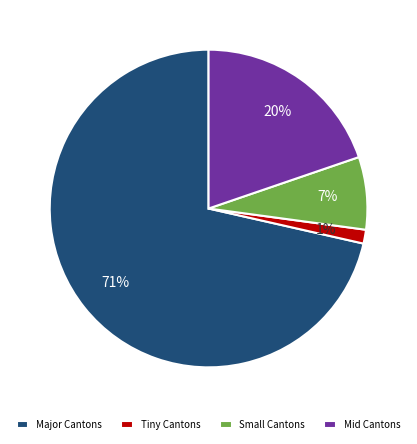

Which category has the smallest portion of the pie?

Tiny Cantons